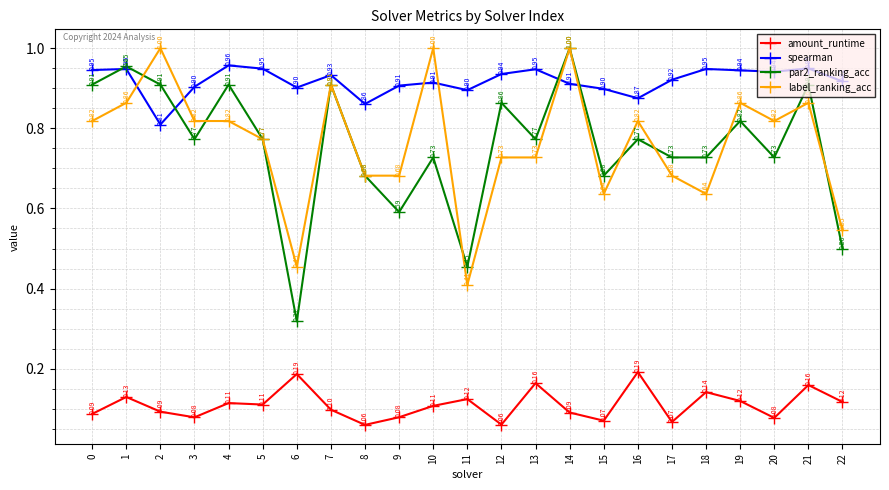

Which series has the widest spread of values?

par2_ranking_acc